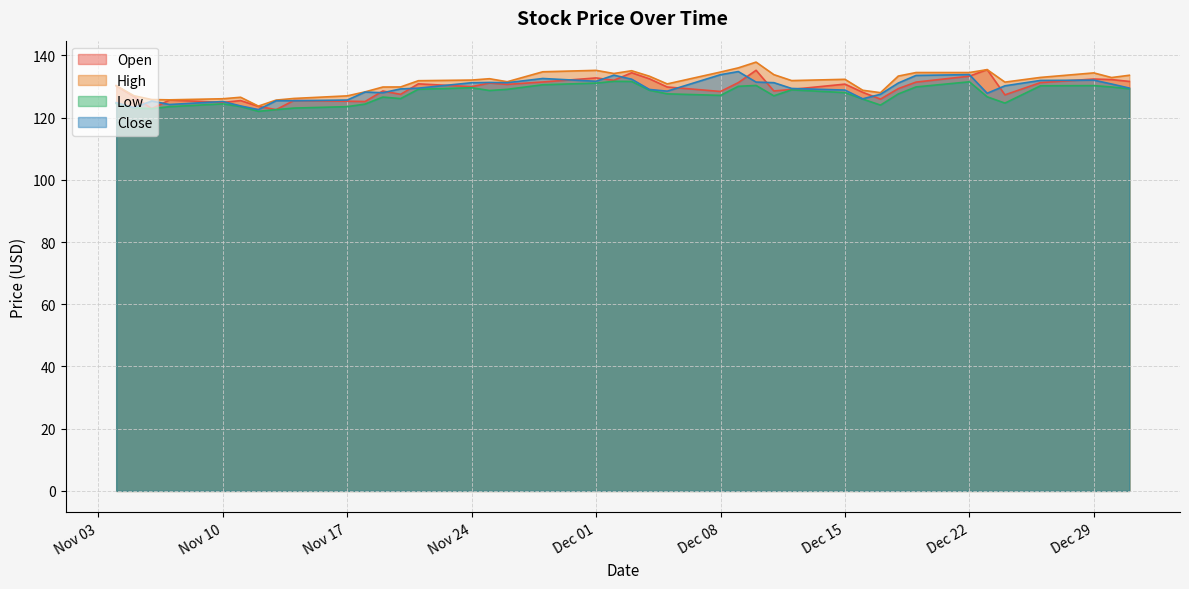

What is the highest value of the Close series?

134.8